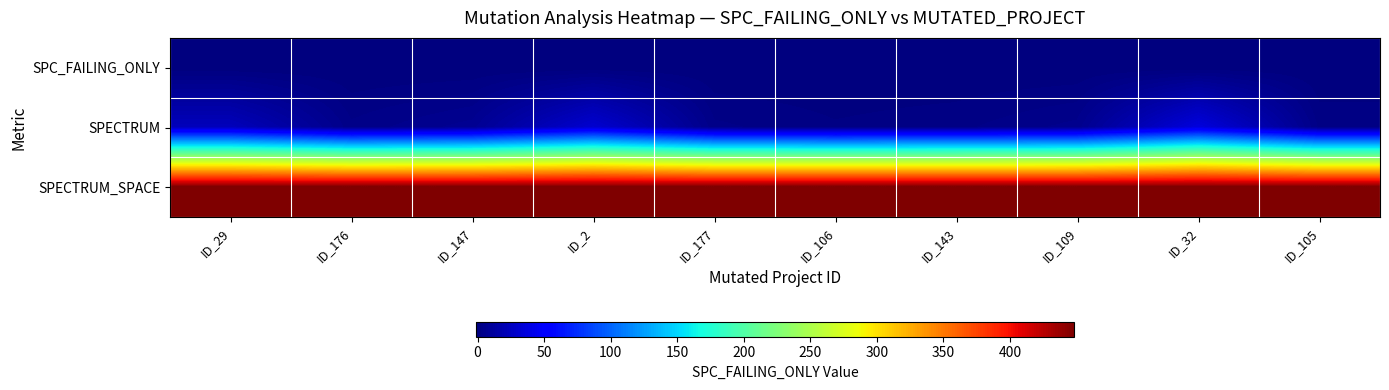

What is the difference between the highest and lowest values at ID_147?

449